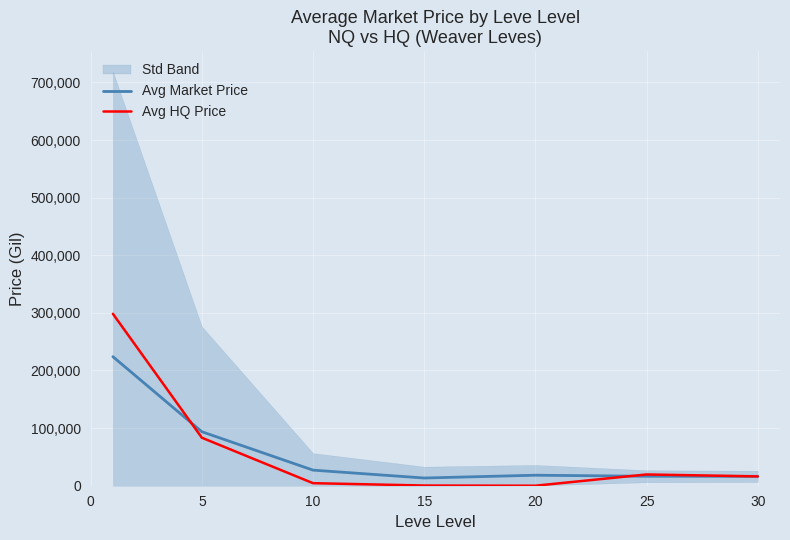

Count the number of categories in the chart.

7